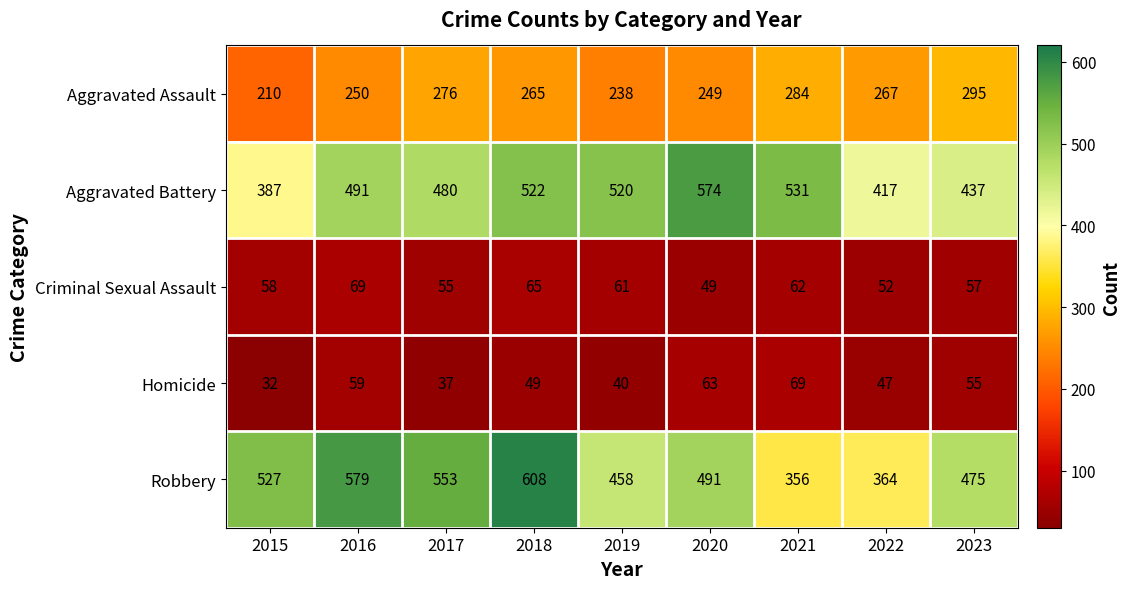

What is the average value of the Homicide series?

50